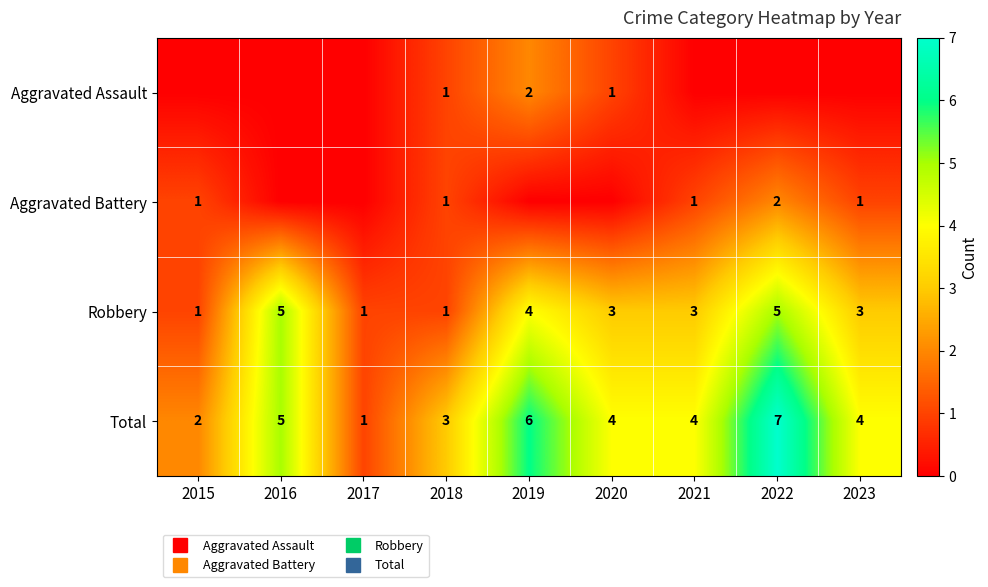

Rank the series at 2020 from lowest to highest value.

Aggravated Battery, Aggravated Assault, Robbery, Total